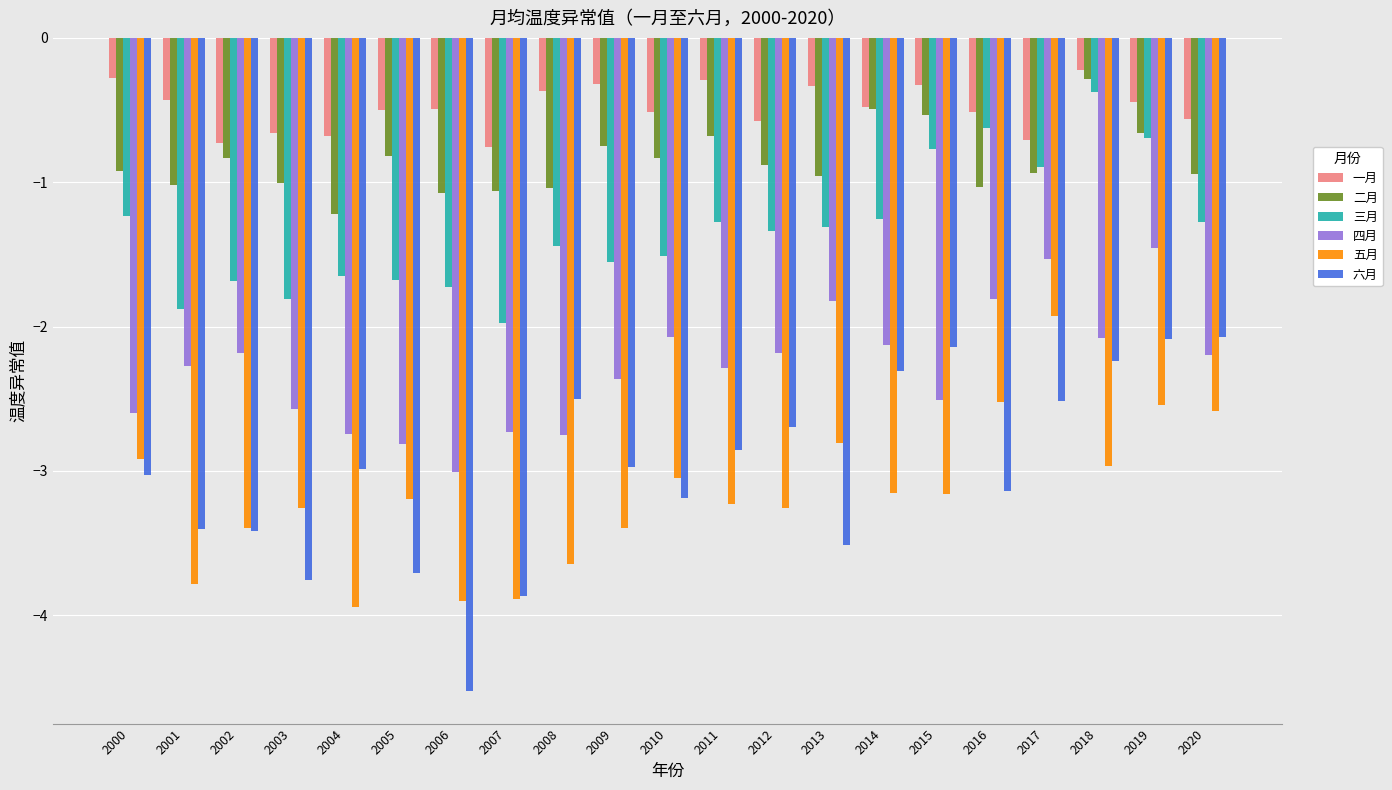

How many bars are there in each group?

6